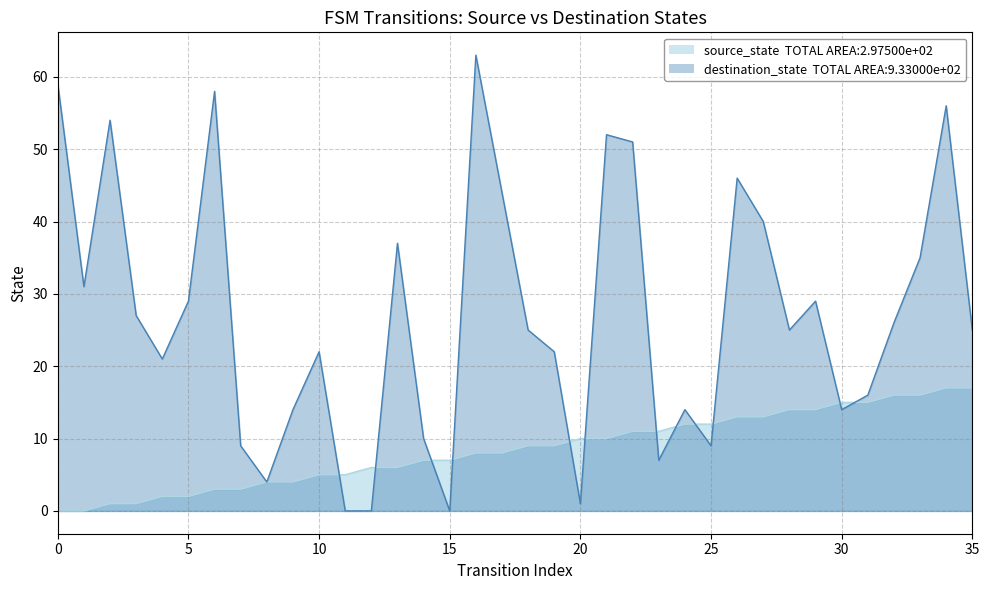

What is the maximum value for source_state?

17